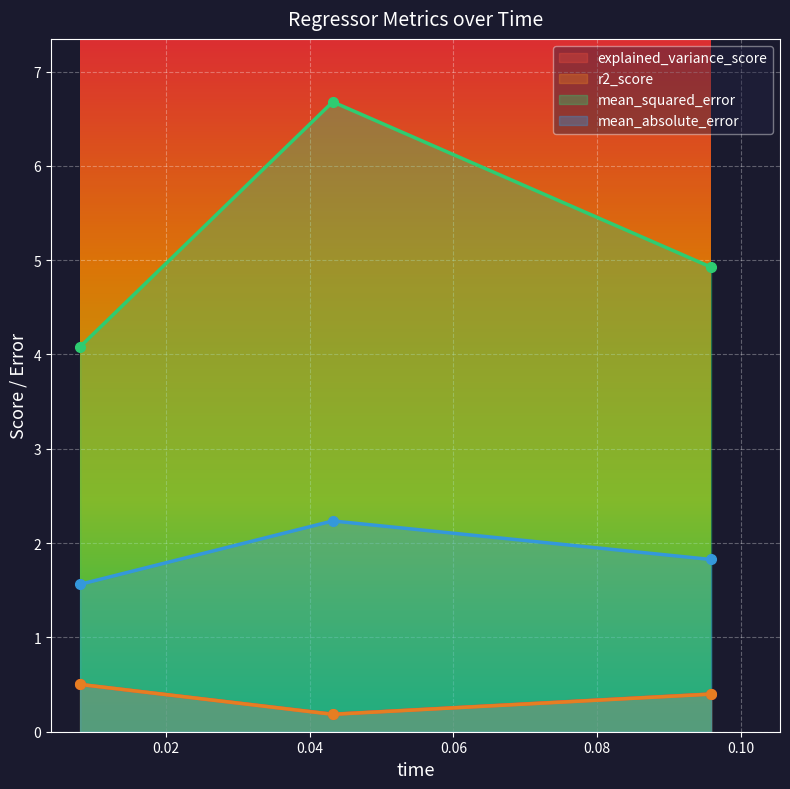

What is the smallest value displayed?

0.2